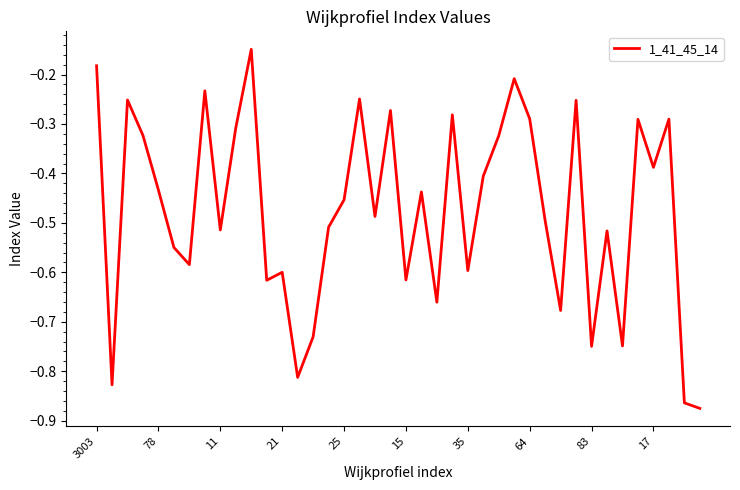

What is the difference between the maximum and minimum values?

0.7